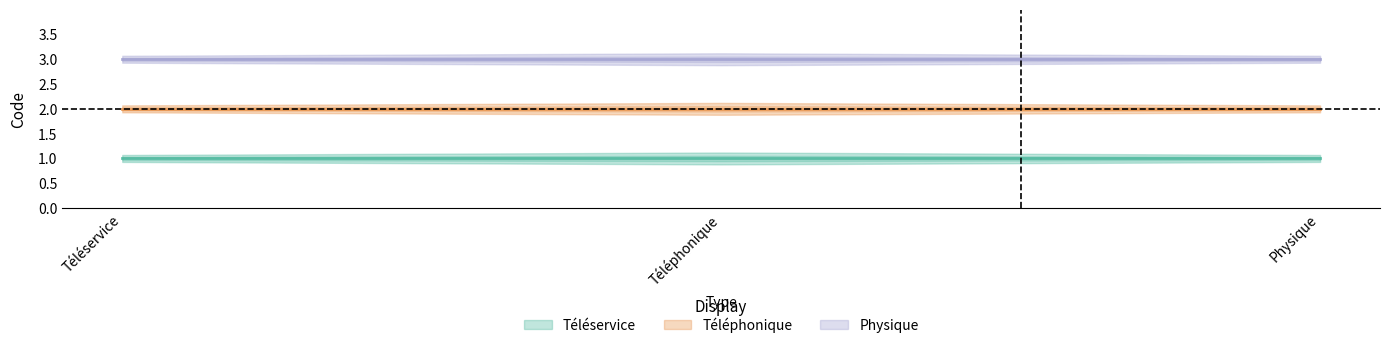

Which series has the largest total across all categories?

Physique